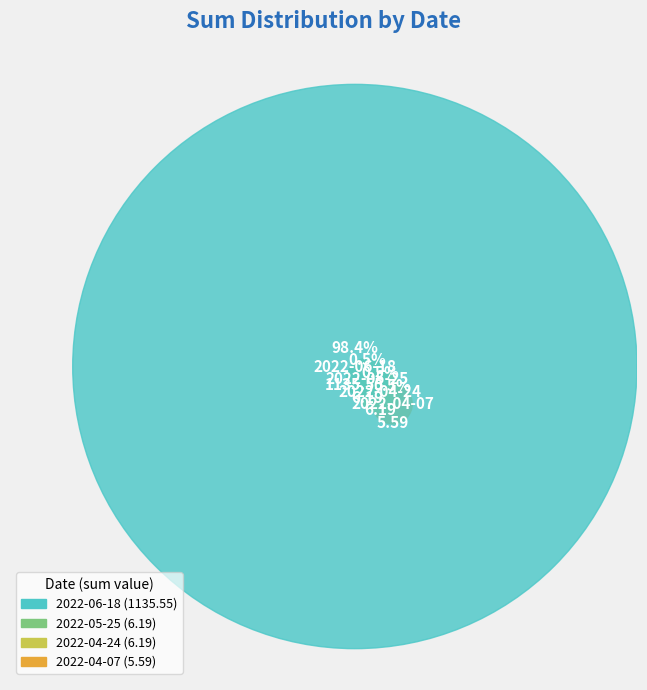

What is the ratio of the value at 2022-06-18 to the value at 2022-04-24?

183.5